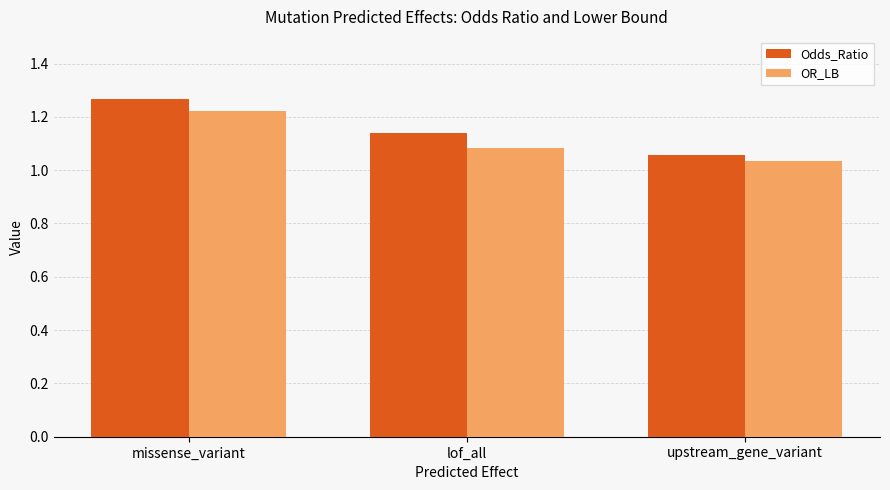

What is the sum of the OR_LB values at missense_variant and lof_all?

2.3